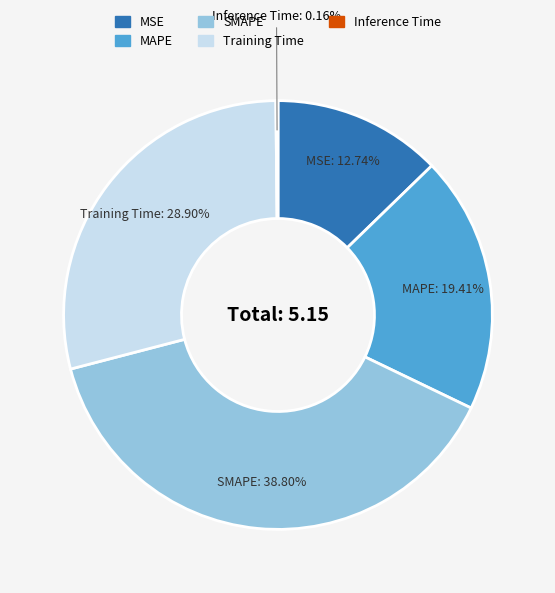

What portion of the pie excludes MAPE?

80.6%